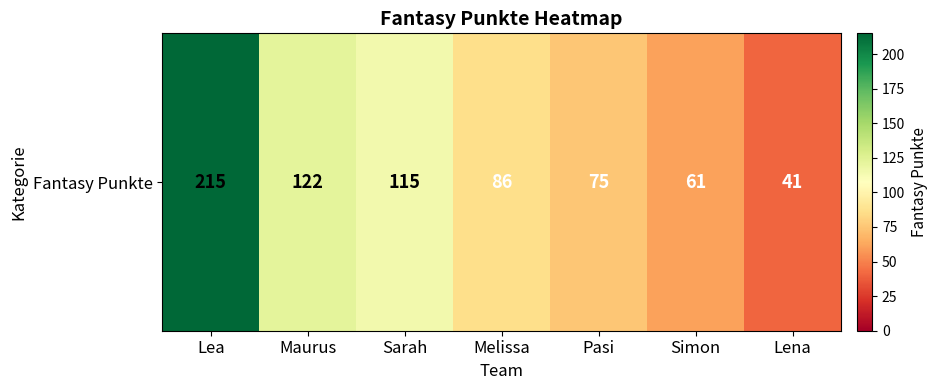

What is the smallest value displayed?

41